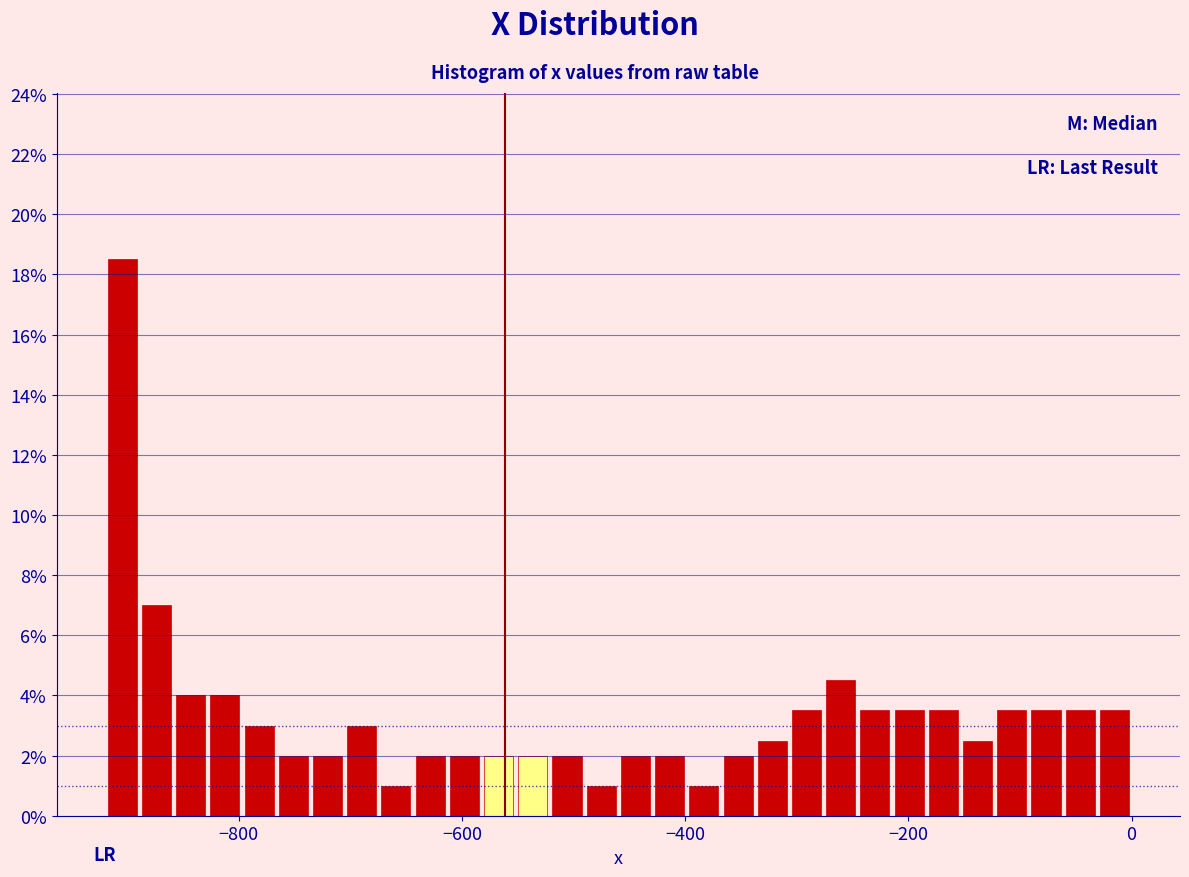

Read against the x-axis, roughly where is the centre of the tallest bar?

-900